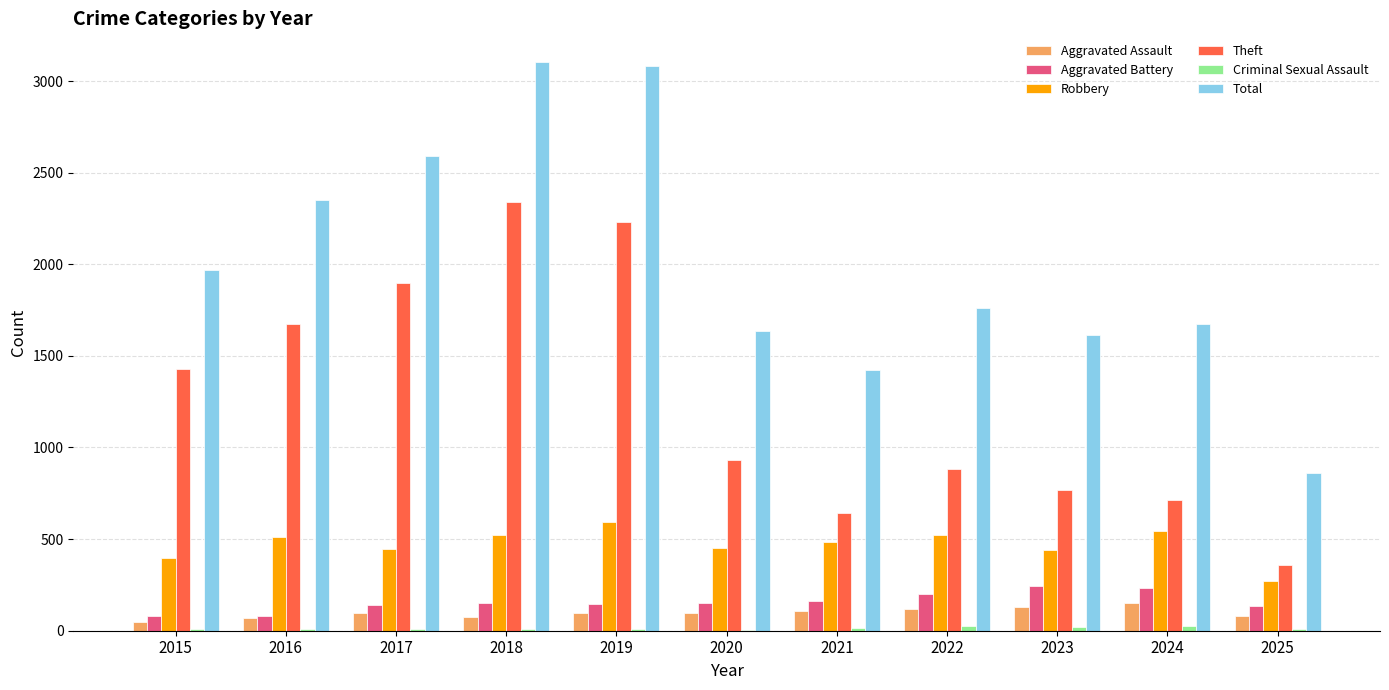

Between 2017 and 2019, which series saw the biggest shift?

Total